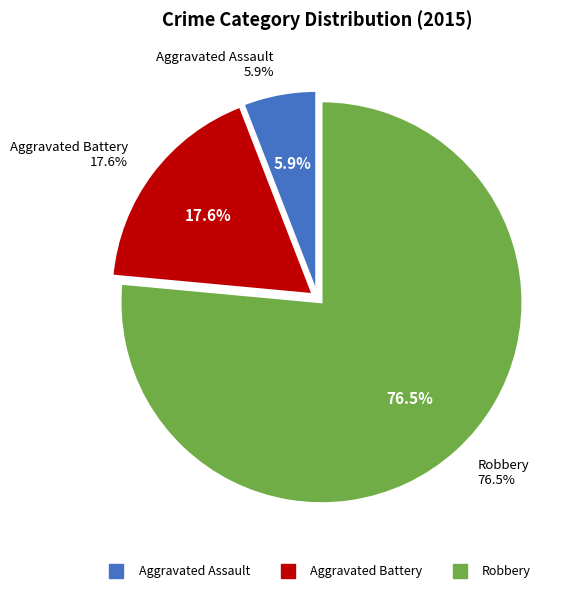

Does Aggravated Assault account for over 50% of the chart?

No